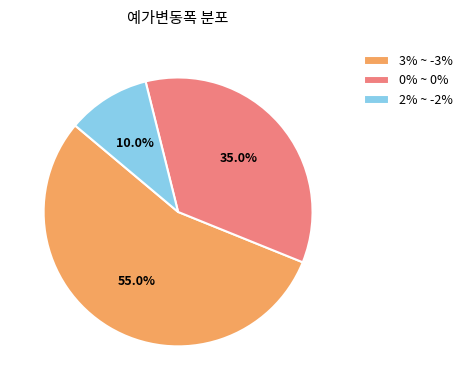

What is the largest slice in the pie chart?

3% ~ -3%